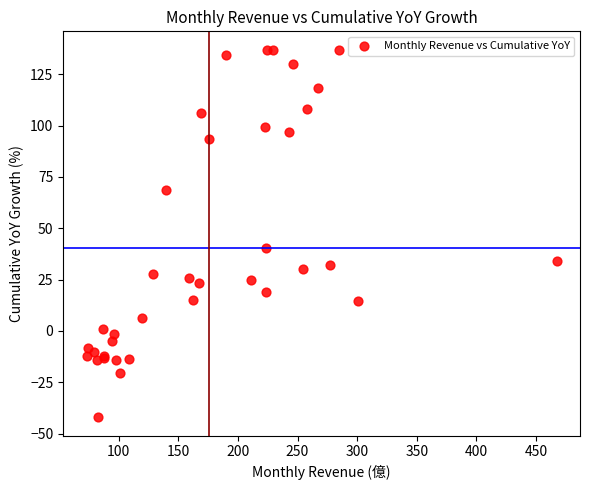

What Y value in the scatter plot is closest to 47?

40.5